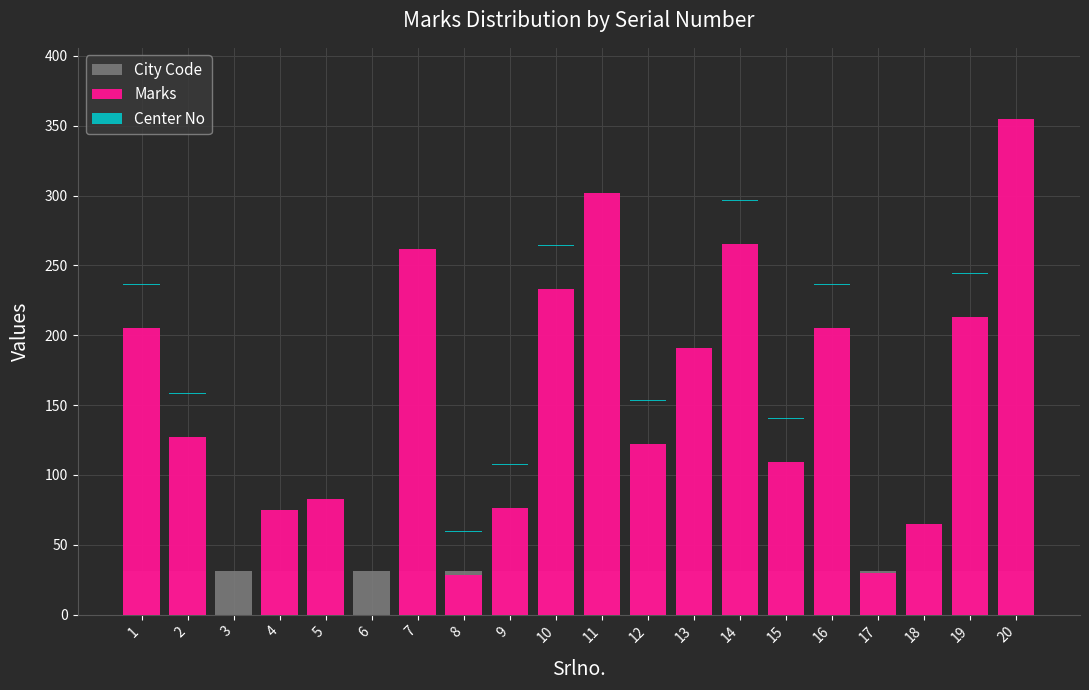

How many bars are there in each group?

3